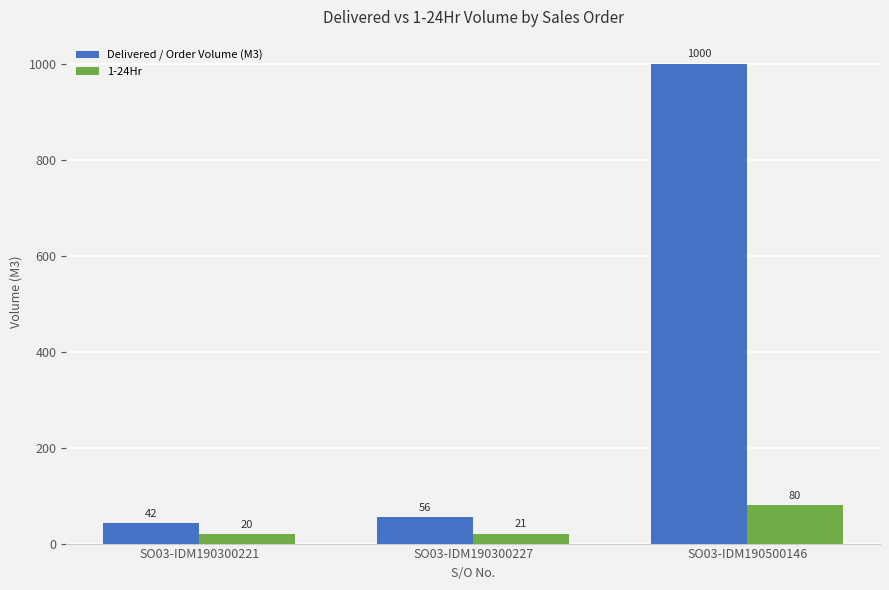

List the series in order of their peak value, lowest first.

1-24Hr, Delivered / Order Volume (M3)